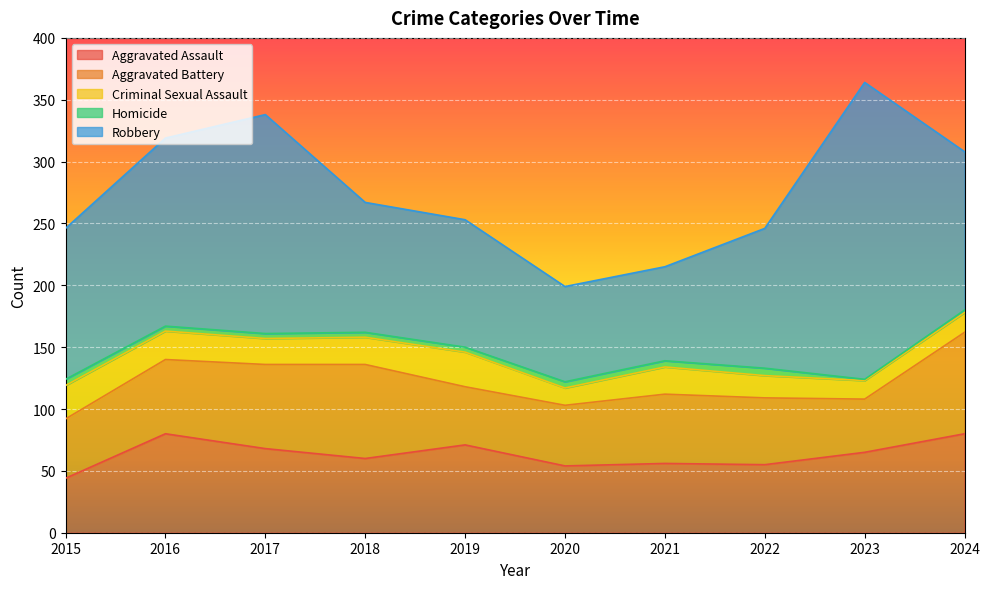

In Aggravated Battery, how many points are lower than both neighbors (excluding endpoints)?

2